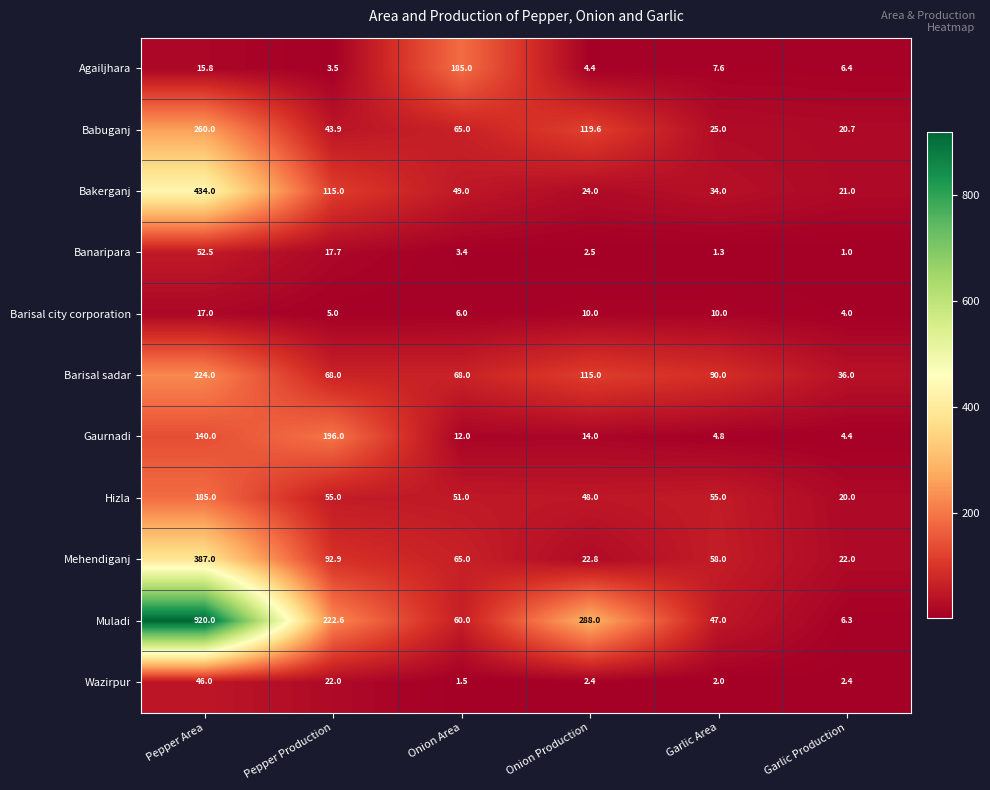

The value of Agailjhara at Pepper Production is 5.9. True or false?

False